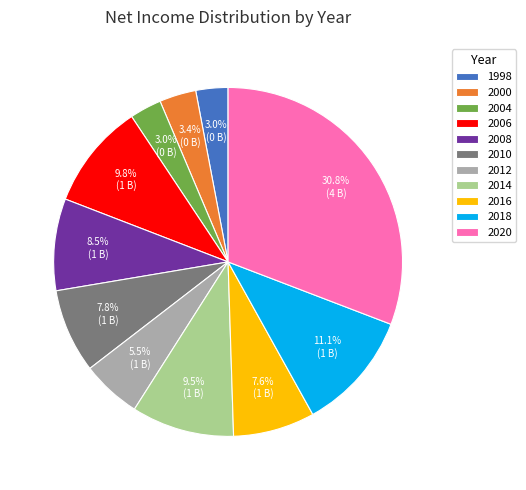

Between 2000 and 2008, which is larger?

2008